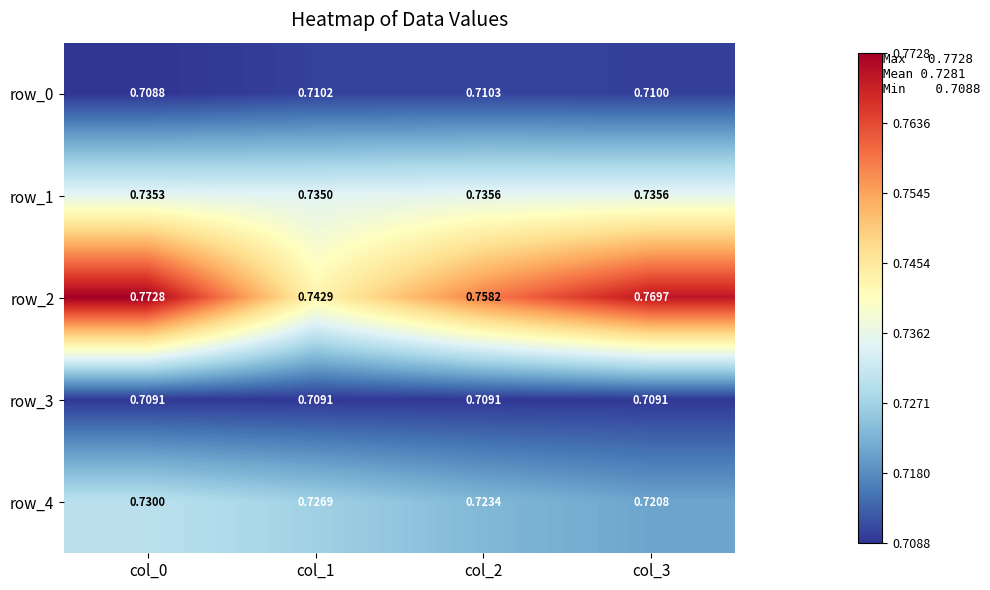

List the labels in order of row_3 value, smallest first.

col_0, col_1, col_2, col_3